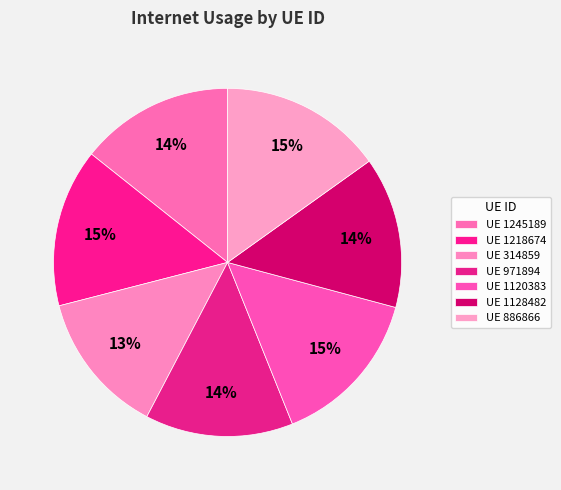

How many slices are in this pie chart?

7